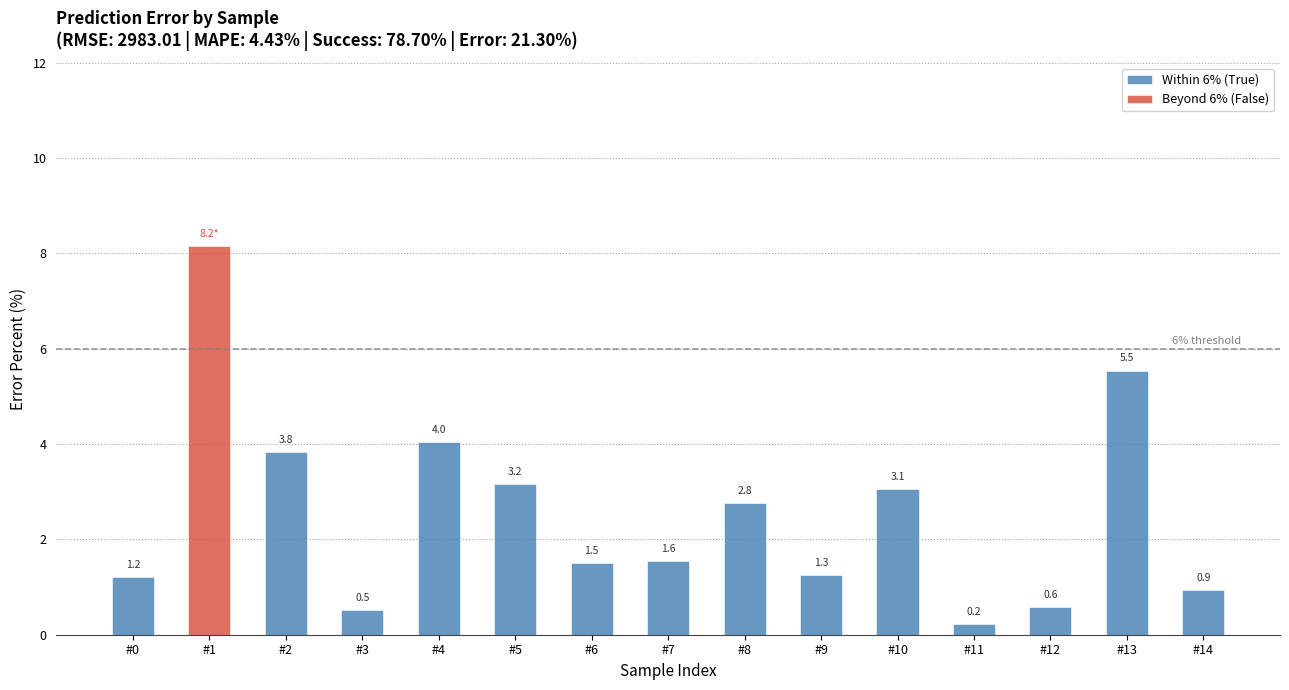

Reading left to right, list all the values displayed in this chart.

Within 6% (True): #0=1.2	#1=0.0	#2=3.8	#3=0.5	#4=4.0	#5=3.2	#6=1.5	#7=1.6	#8=2.8	#9=1.3	#10=3.1	#11=0.2	#12=0.6	#13=5.5	#14=0.9
Beyond 6% (False): #0=0.0	#1=8.2	#2=0.0	#3=0.0	#4=0.0	#5=0.0	#6=0.0	#7=0.0	#8=0.0	#9=0.0	#10=0.0	#11=0.0	#12=0.0	#13=0.0	#14=0.0